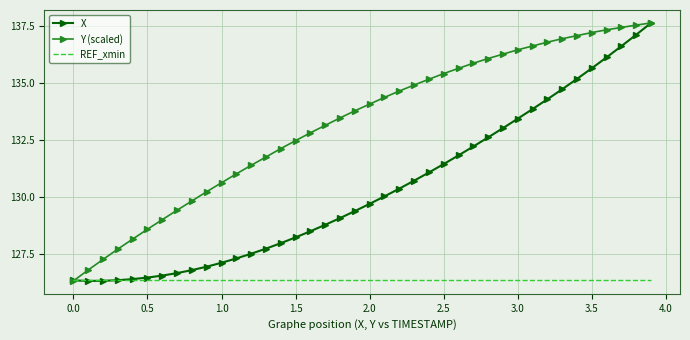

At how many categories does at least one series exceed 136?

12